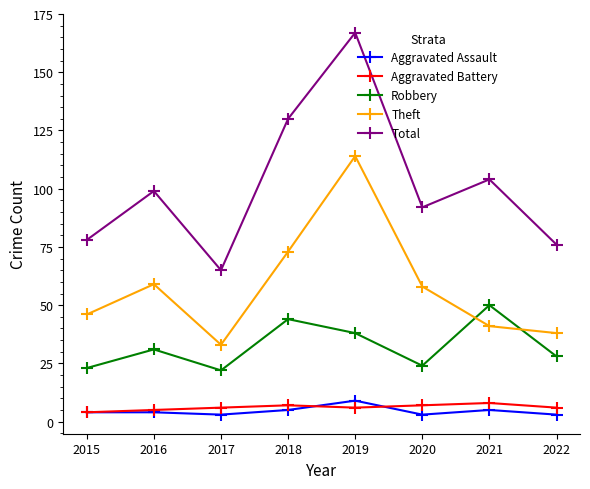

True or false: Total and Aggravated Assault cross at least once.

False